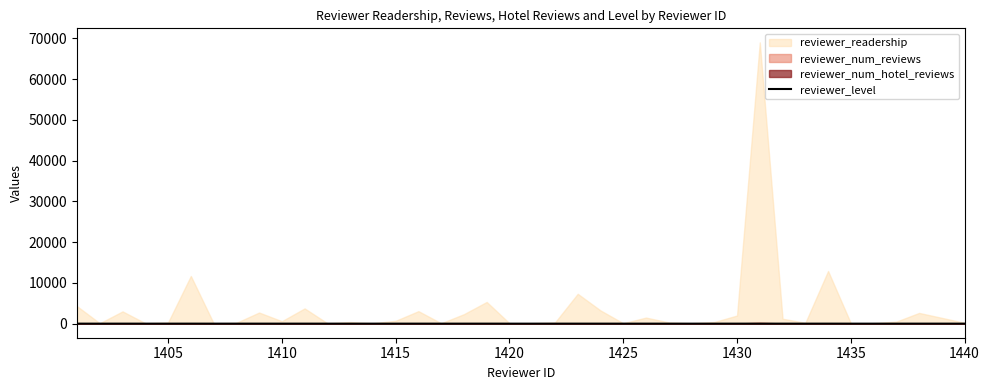

True or false: the data shows 0 at 1420.

False